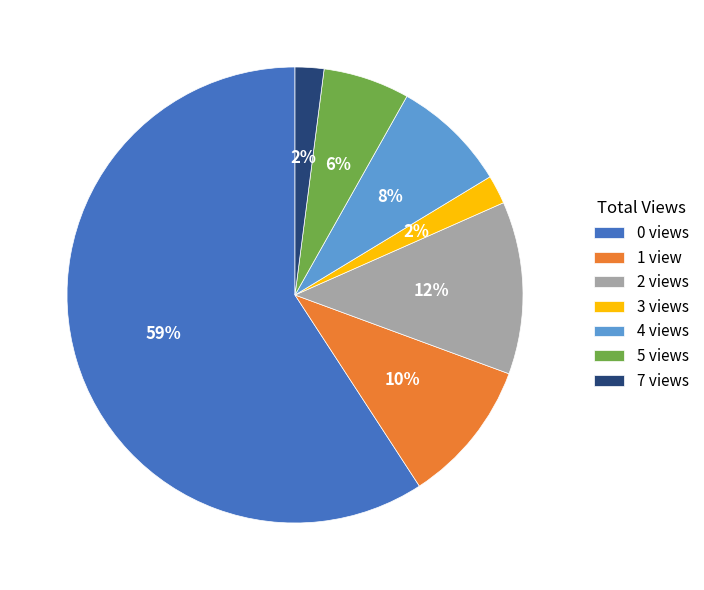

What percentage is the 1 view slice, to the nearest percent?

10%